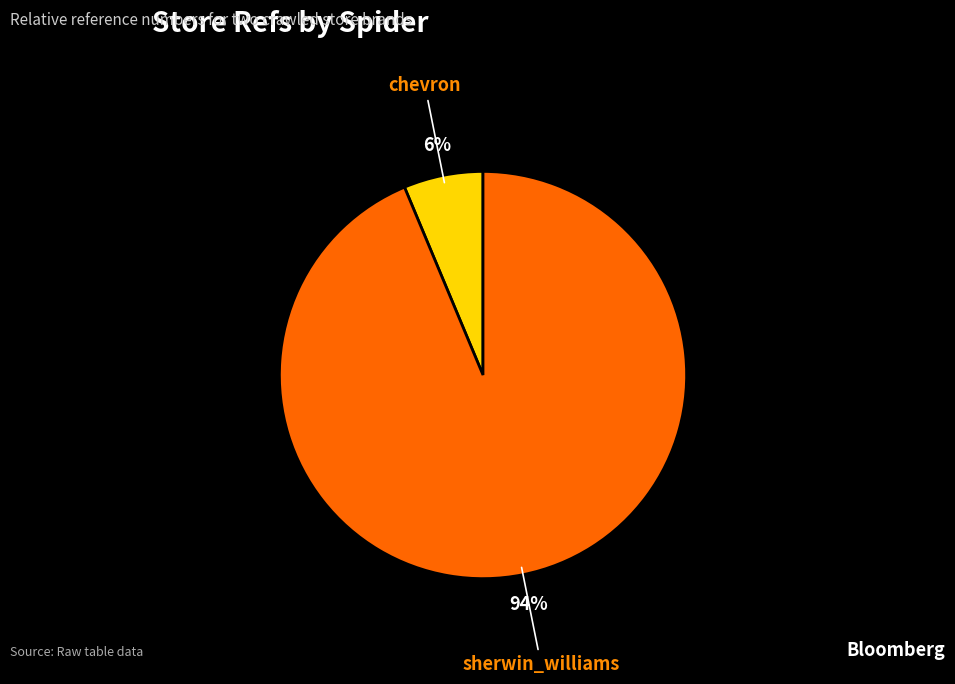

Which slice is the largest?

sherwin_williams